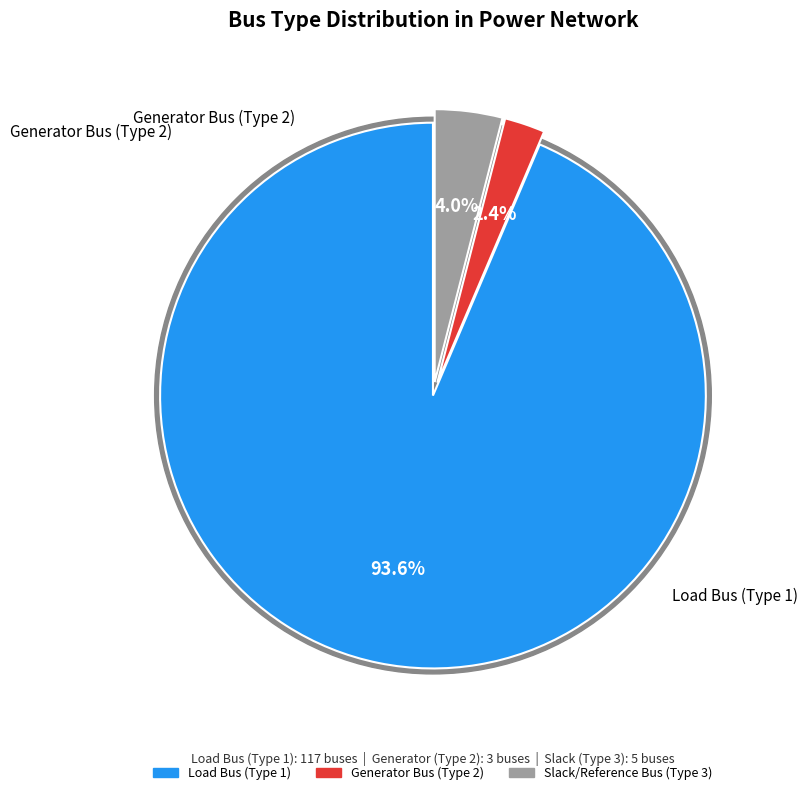

To the nearest percent, what is the combined percentage of 2 and 1?

96%